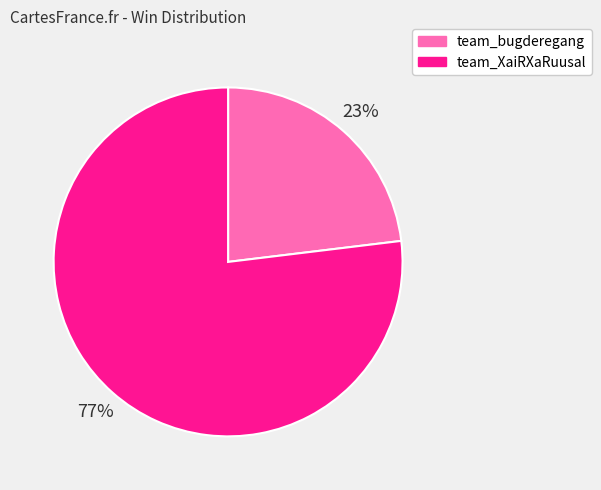

To the nearest percent, what portion does team_XaiRXaRuusal represent?

77%